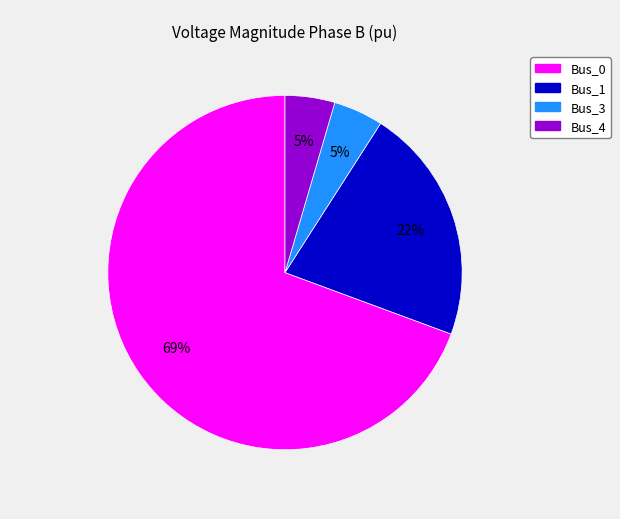

Which has a higher value, Bus_0 or Bus_4?

Bus_0